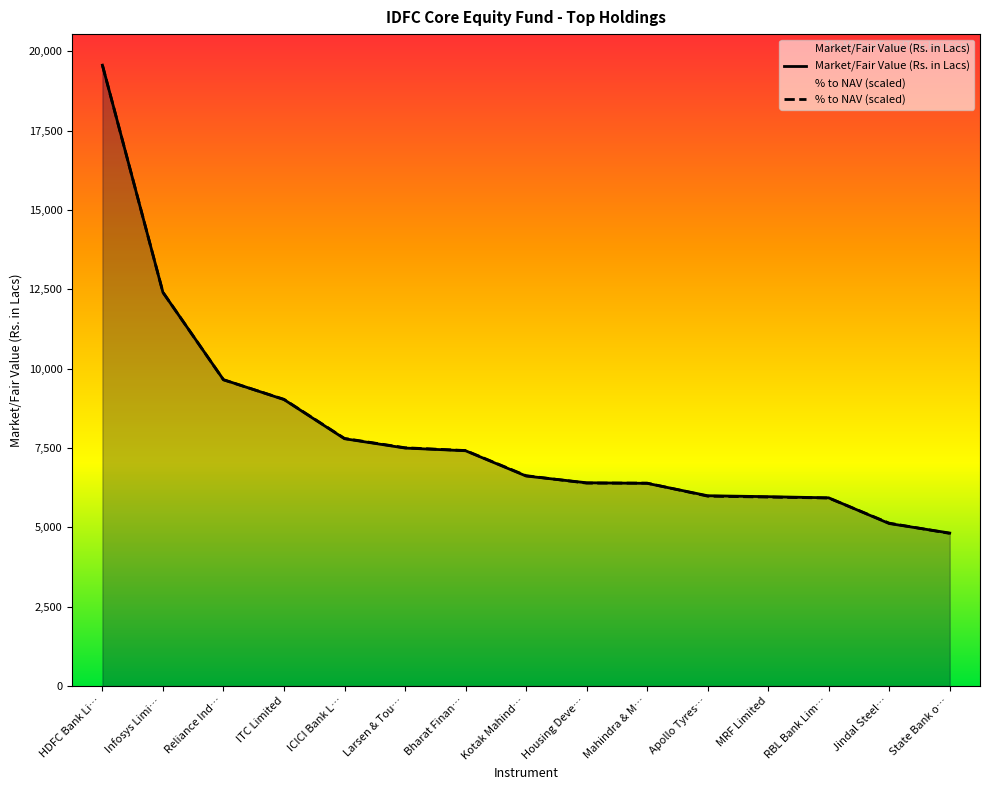

Reading left to right, transcribe all the data shown in this chart.

Market/Fair Value (Rs. in Lacs): 19559.9	12401.0	9651.0	9025.5	7791.3	7497.7	7412.7	6616.5	6403.9	6386.0	5995.4	5965.8	5929.5	5119.3	4820.0
% to NAV (scaled): 19559.9	12404.5	9648.0	9032.1	7800.5	7507.2	7419.3	6627.5	6392.9	6392.9	5982.3	5953.0	5923.7	5131.9	4809.3